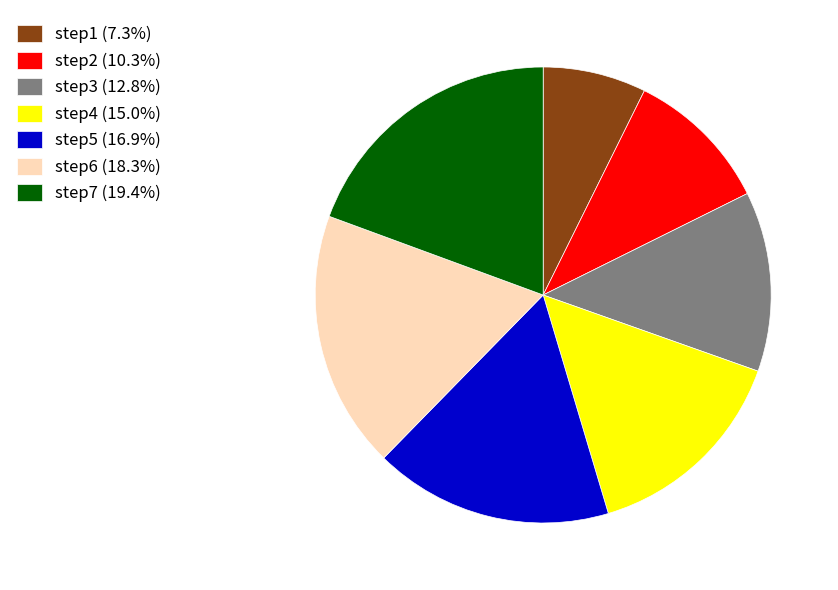

What is the ratio of the value at step5 to the value at step2?

1.6